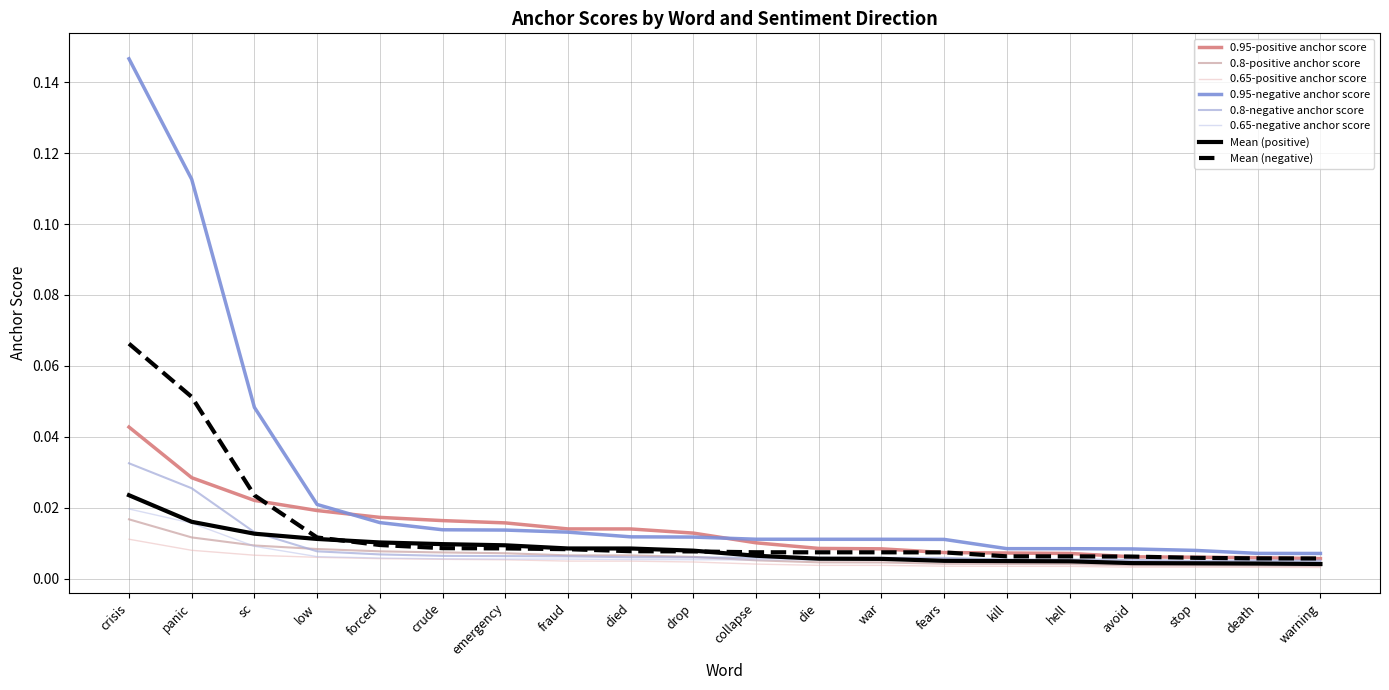

Is this an area chart (filled region under the line)?

No